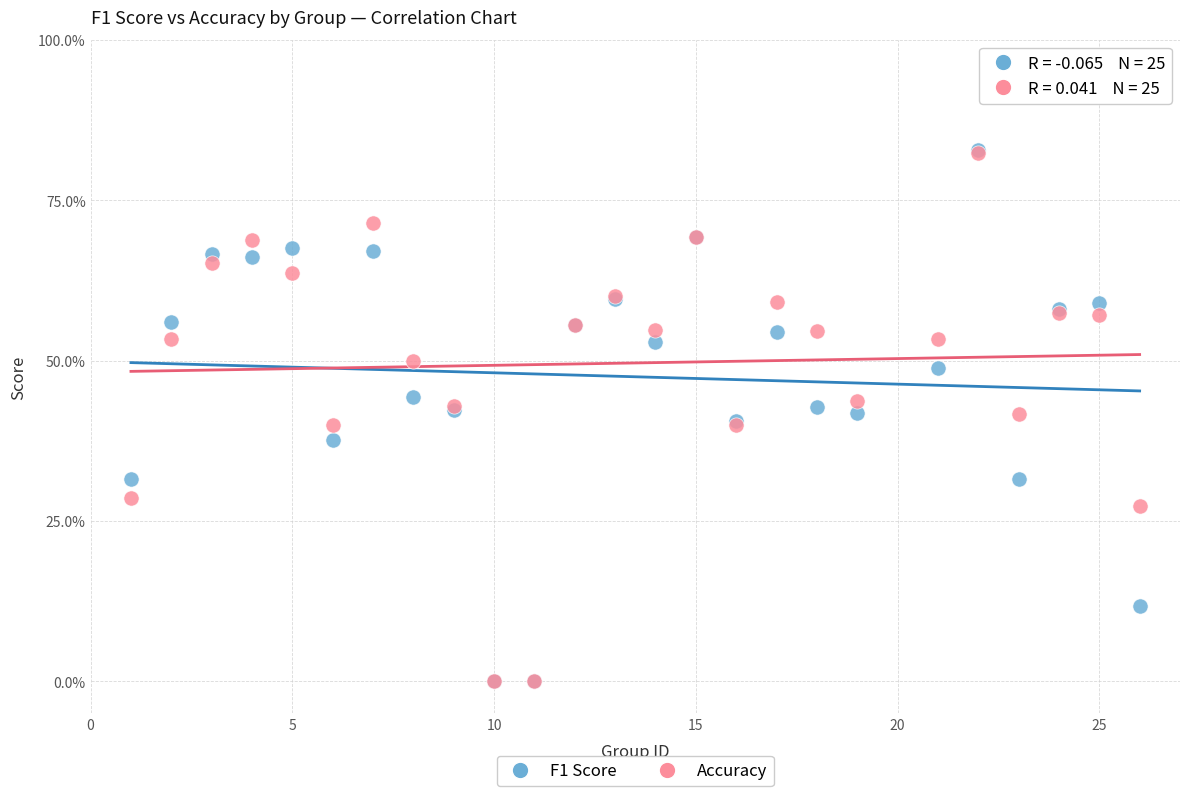

What are all the series names shown in the legend?

F1 Score, Accuracy